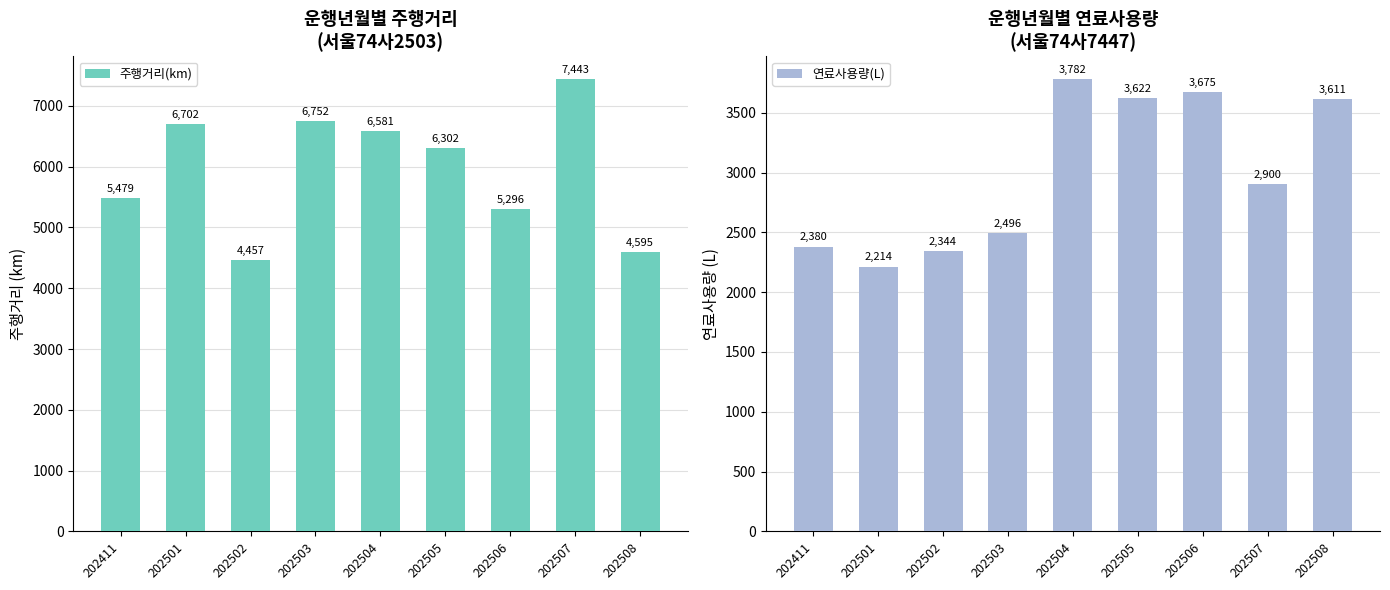

At how many categories does at least one series exceed 4014?

9